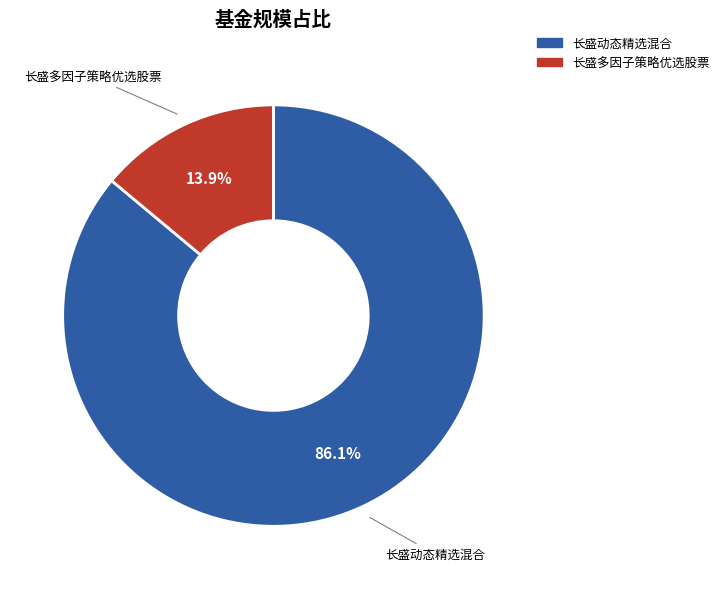

To the nearest percent, what is the difference between the 长盛动态精选混合 and 长盛多因子策略优选股票 slice percentages?

72%